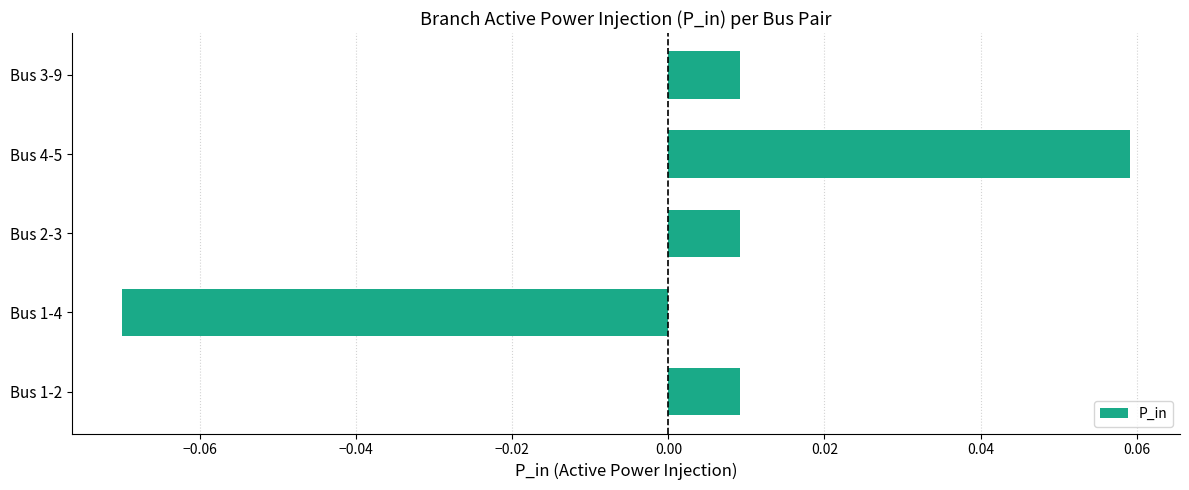

At which category does the chart reach its peak across all series?

Bus 4-5